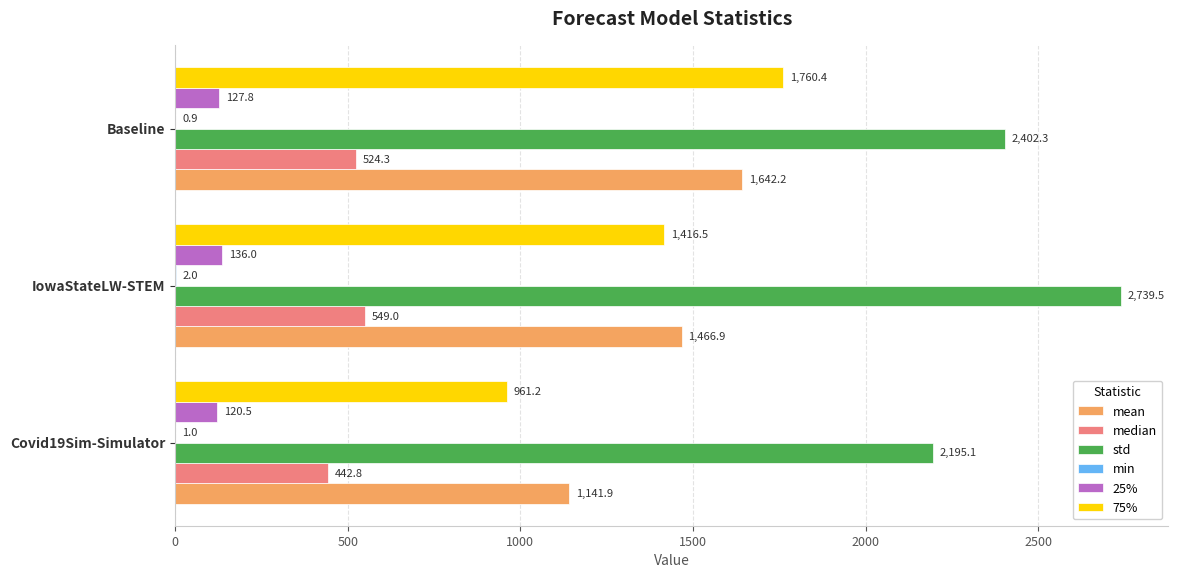

True or false: 25% has a value of 136.0 at IowaStateLW-STEM.

True